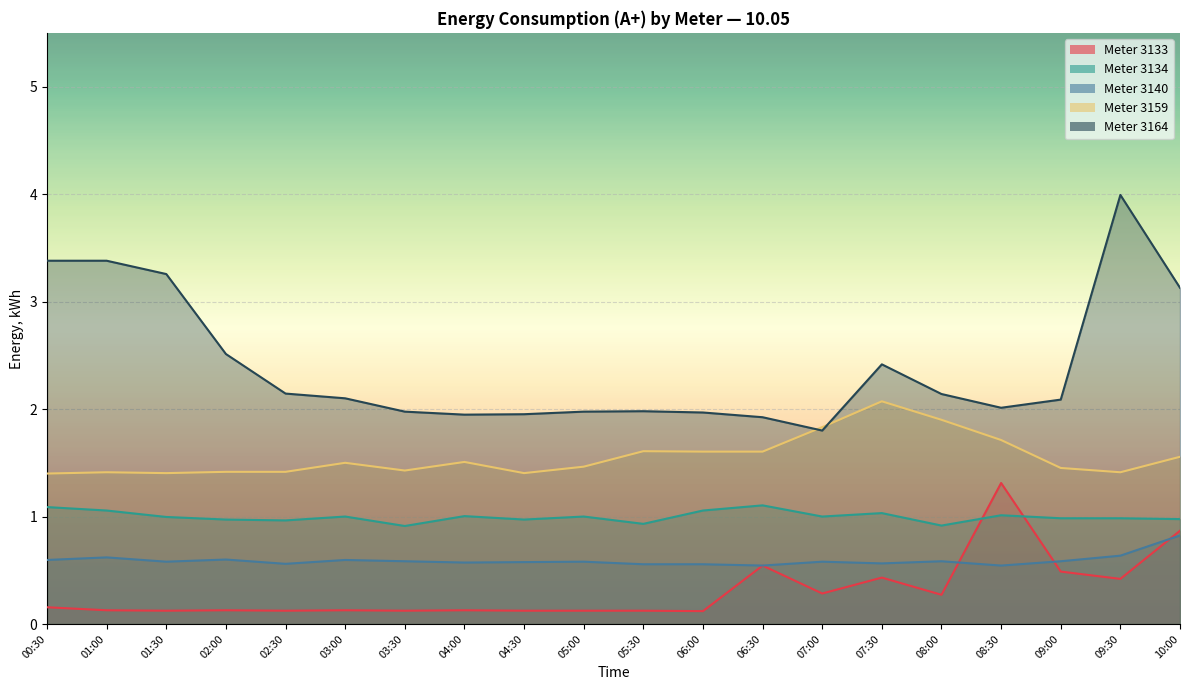

Reading left to right, what are all the values shown in this chart?

3133: 0.2	0.1	0.1	0.1	0.1	0.1	0.1	0.1	0.1	0.1	0.1	0.1	0.5	0.3	0.4	0.3	1.3	0.5	0.4	0.9
3134: 1.1	1.1	1.0	1.0	1.0	1.0	0.9	1.0	1.0	1.0	0.9	1.1	1.1	1.0	1.0	0.9	1.0	1.0	1.0	1.0
3140: 0.6	0.6	0.6	0.6	0.6	0.6	0.6	0.6	0.6	0.6	0.6	0.6	0.5	0.6	0.6	0.6	0.5	0.6	0.6	0.8
3159: 1.4	1.4	1.4	1.4	1.4	1.5	1.4	1.5	1.4	1.5	1.6	1.6	1.6	1.8	2.1	1.9	1.7	1.5	1.4	1.6
3164: 3.4	3.4	3.3	2.5	2.1	2.1	2.0	1.9	2.0	2.0	2.0	2.0	1.9	1.8	2.4	2.1	2.0	2.1	4.0	3.1